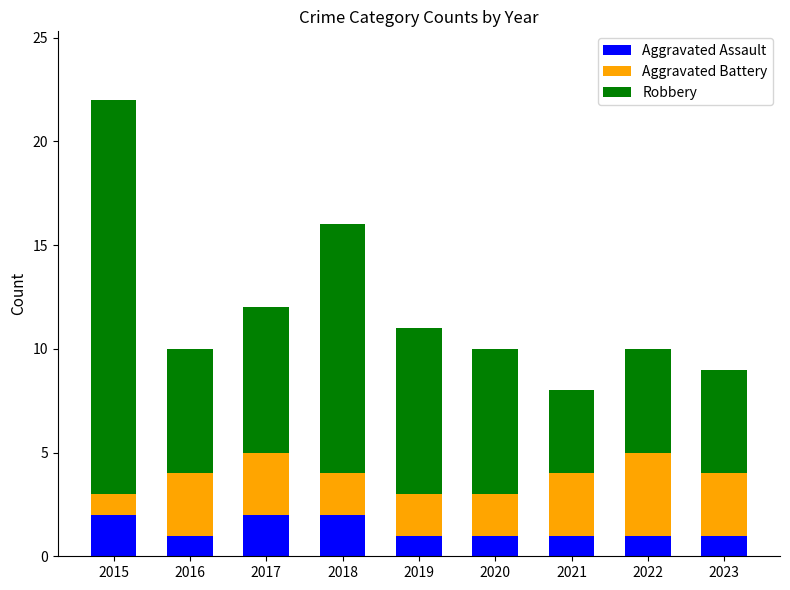

Count the number of categories in the chart.

9